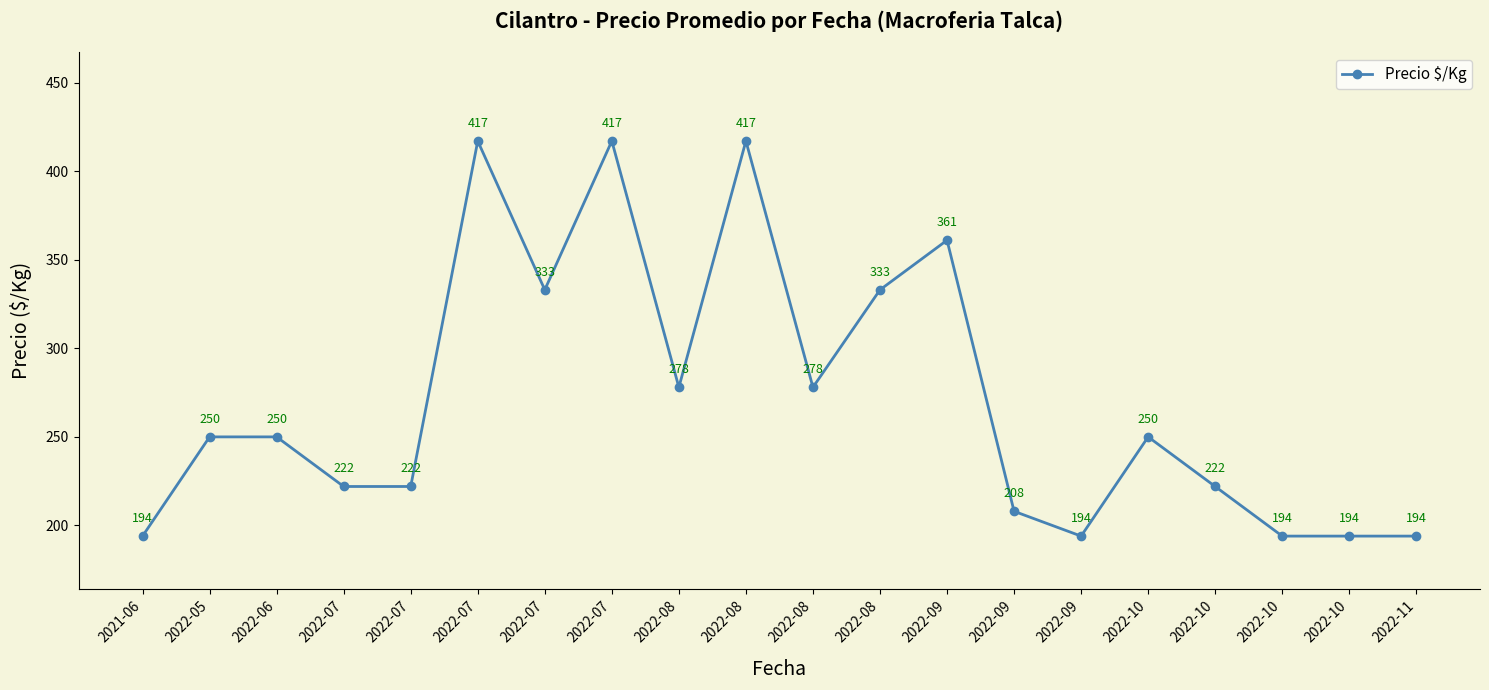

True or false: the data has more than 2 interior local peaks.

True